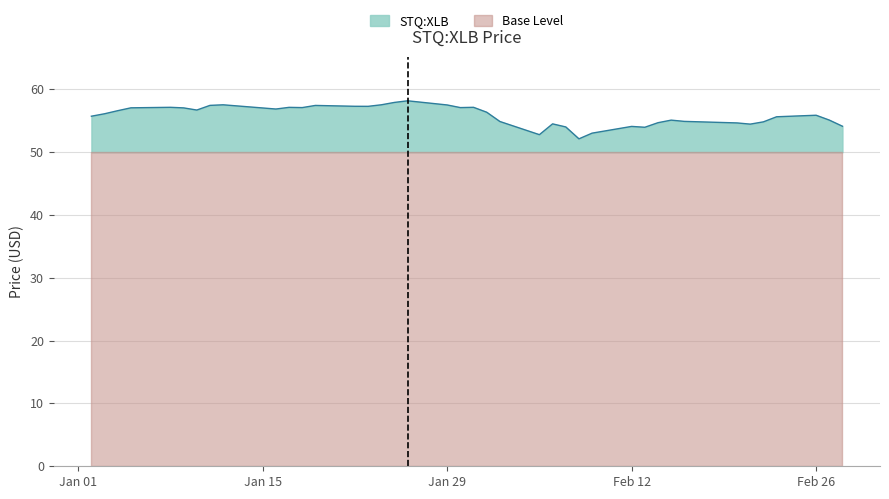

What is the maximum value for Base Level?

50.0